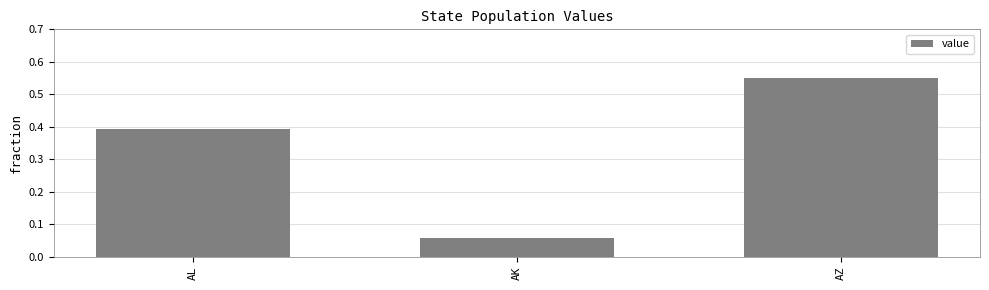

Which label corresponds to the smallest value in the chart?

AK